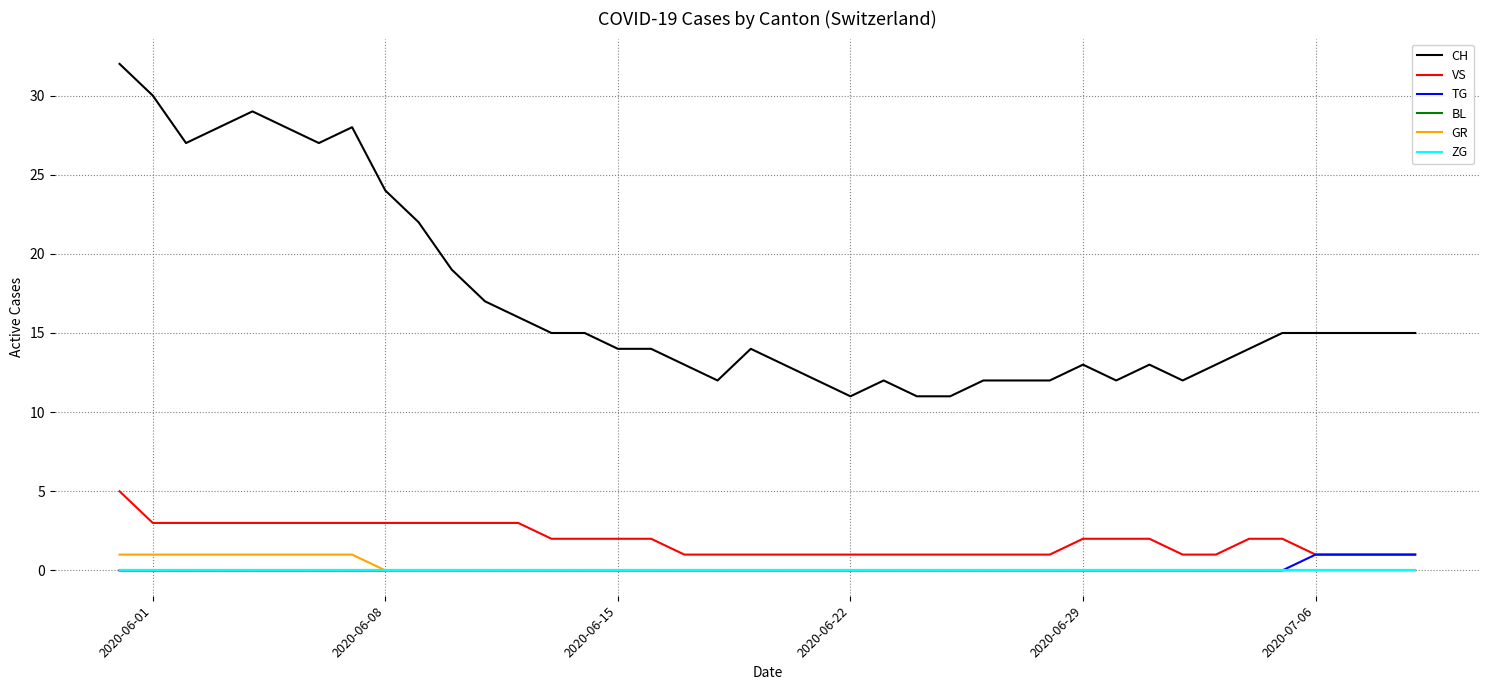

Does the chart display data point markers on the line(s)?

No